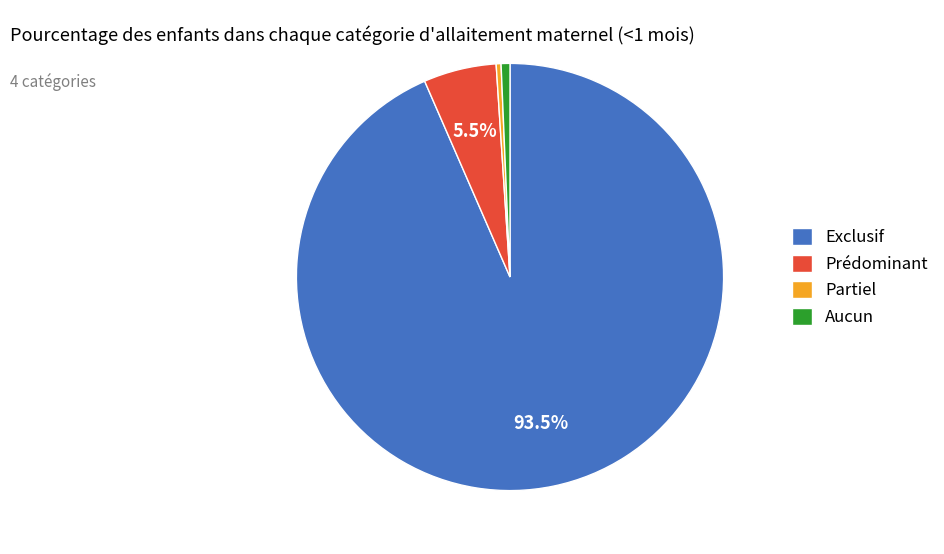

Do Aucun and Partiel together represent more than half of the pie?

No